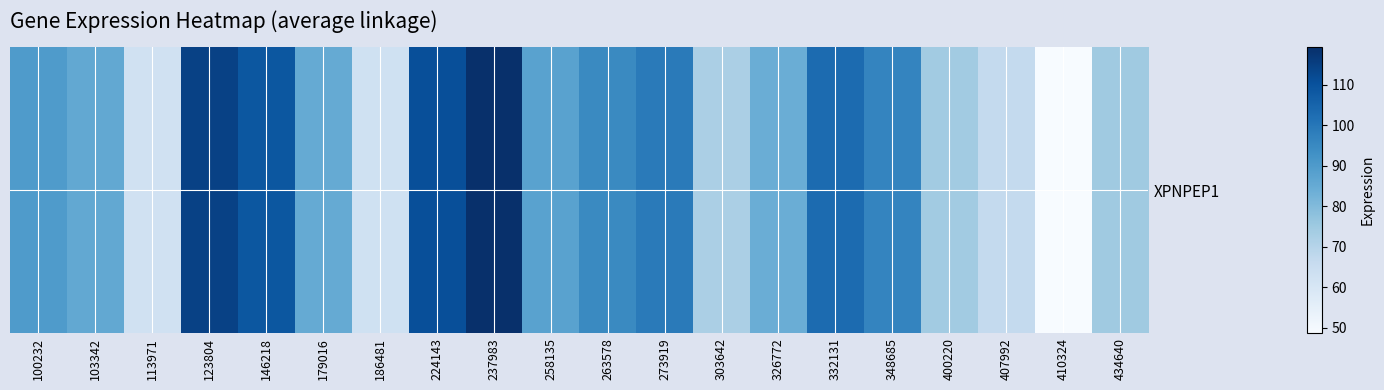

Rank the categories by value from highest to lowest.

237983, 123804, 224143, 146218, 332131, 273919, 348685, 263578, 100232, 258135, 103342, 179016, 326772, 434640, 400220, 303642, 407992, 186481, 113971, 410324